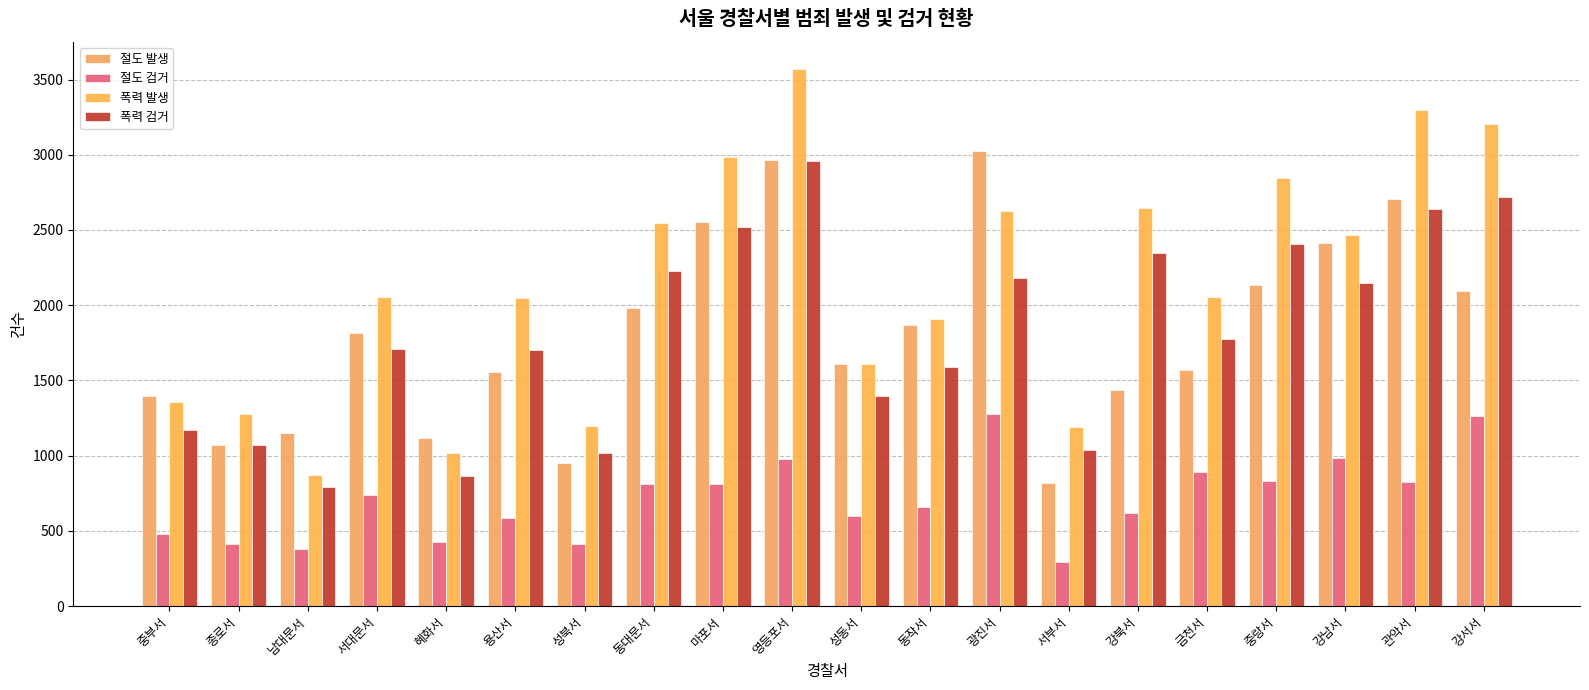

How many bars are there in total?

80